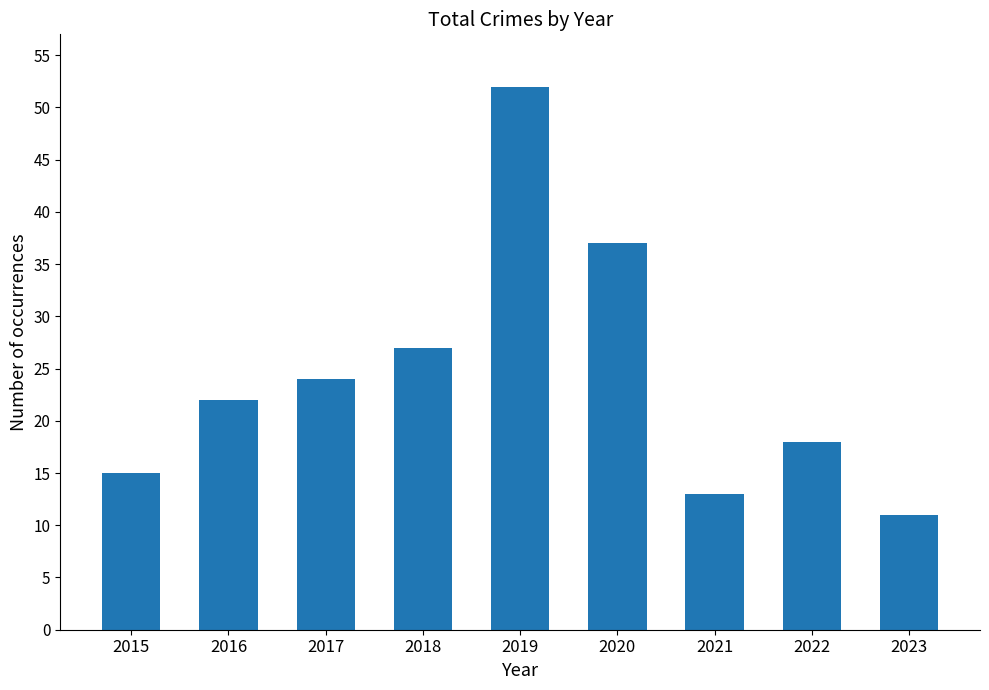

What is the average value?

24